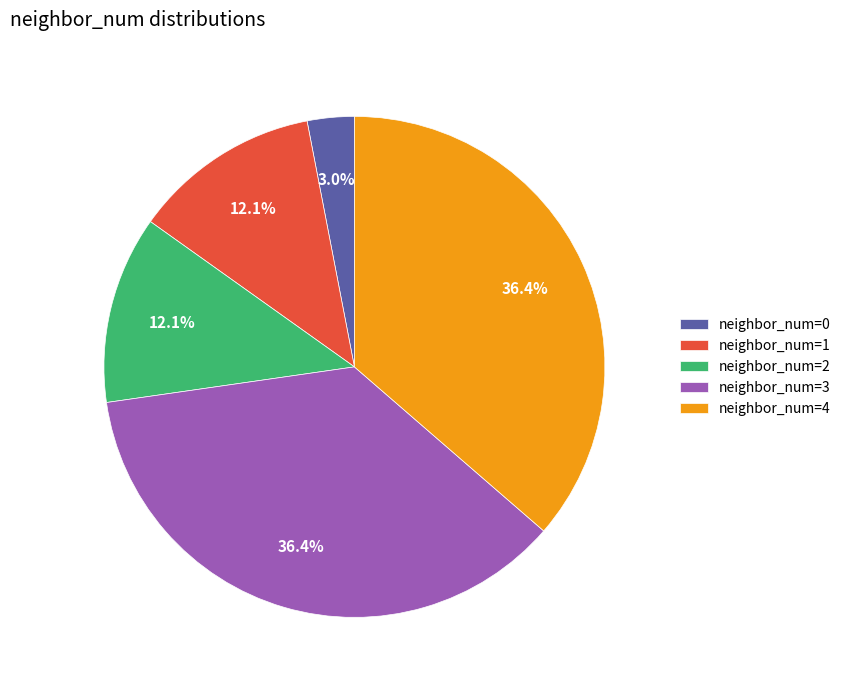

Which has a higher value, neighbor_num=4 or neighbor_num=0?

neighbor_num=4